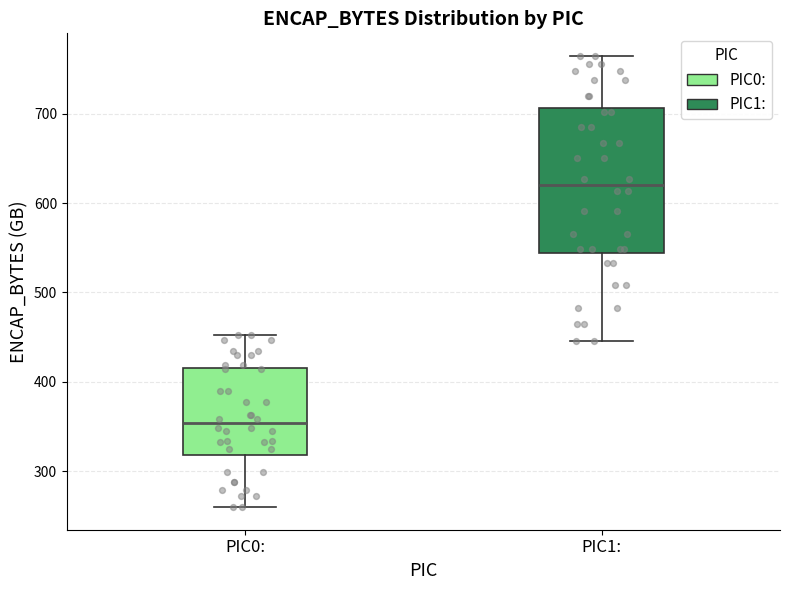

Which box has the lowest median line?

PIC0: